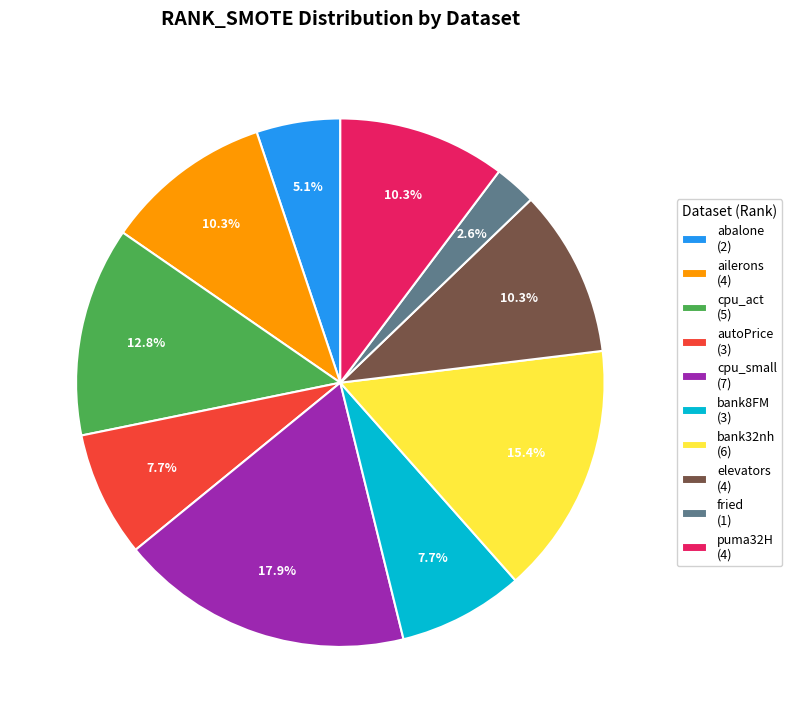

Approximately how many times larger is the value at cpu_small (7) compared to autoPrice (3)?

2.3